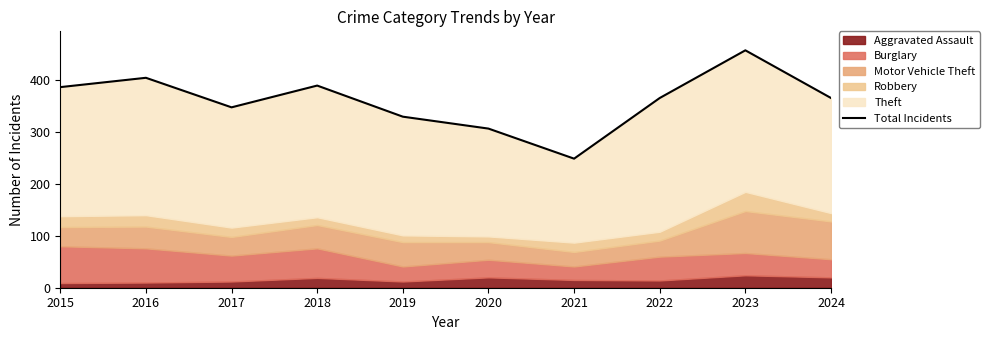

What is the value of the 7th point from the left?

249